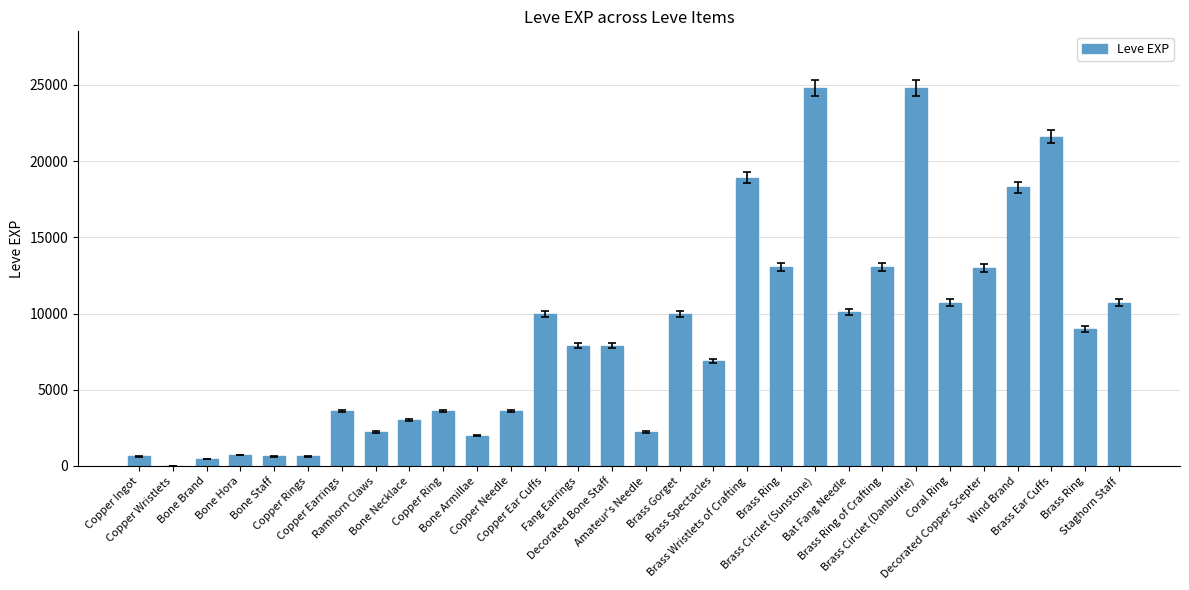

True or false: the data shows 1 at Copper Wristlets.

True